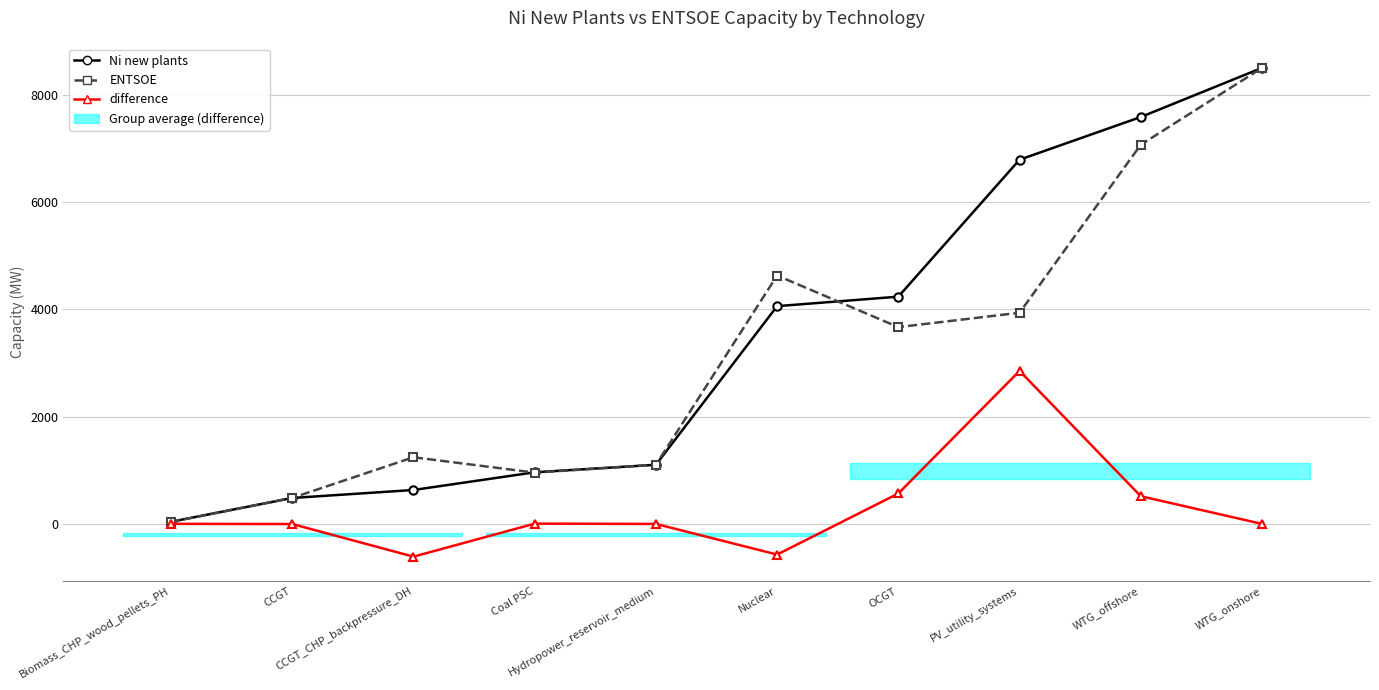

How many lines are shown in the chart?

3